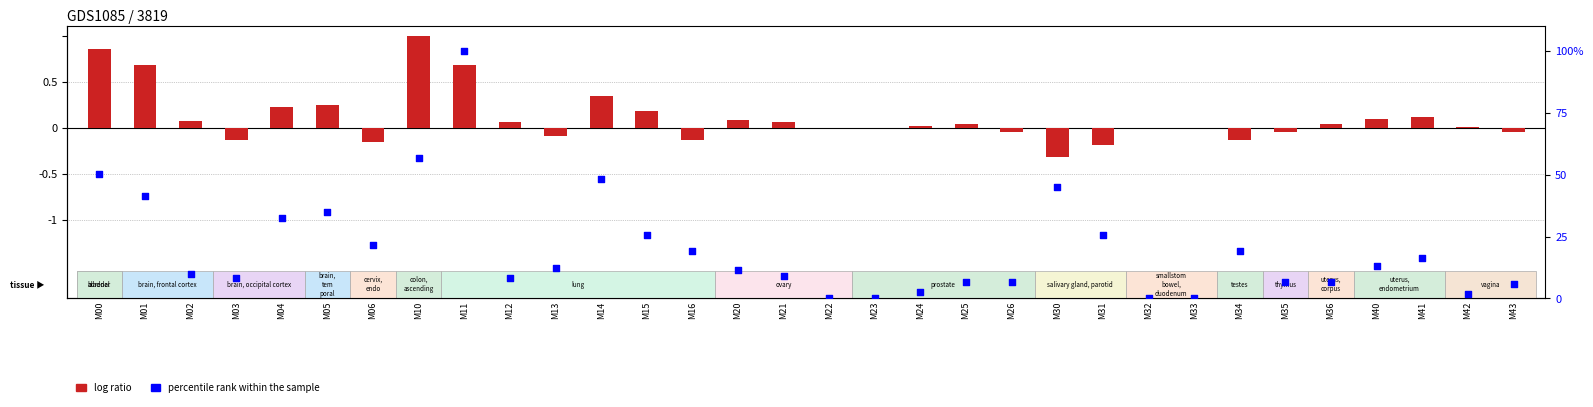

Which series contains the lowest Y value?

log ratio